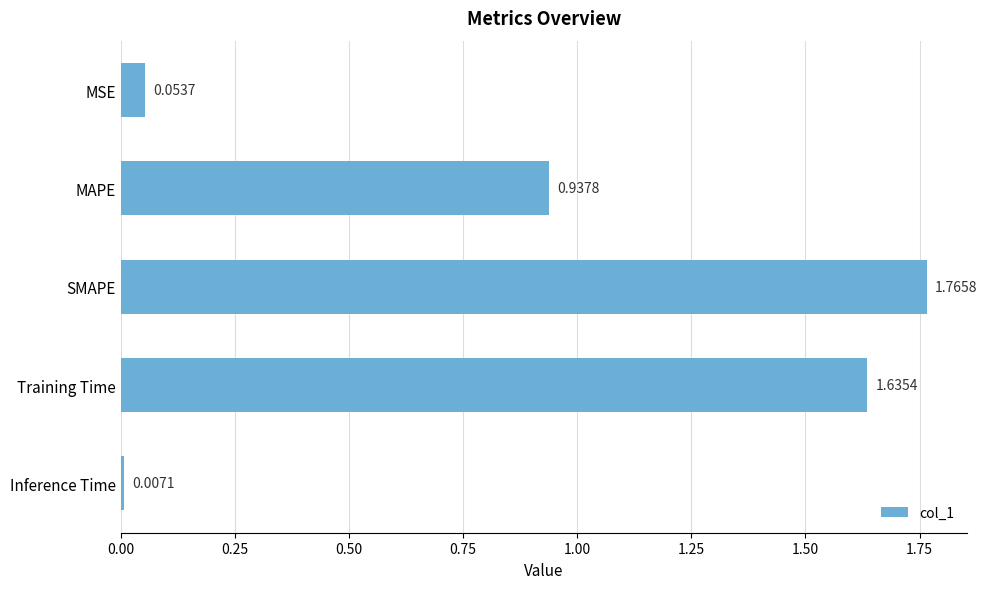

What is the sum of all values?

4.4